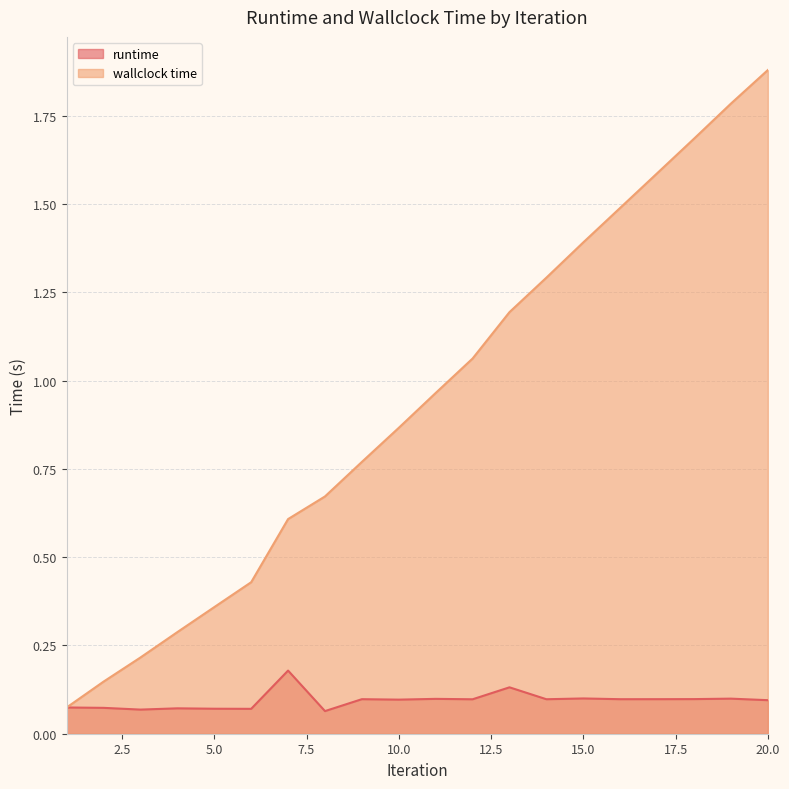

List the labels in order of runtime value, smallest first.

8, 3, 6, 5, 4, 2, 1, 20, 10, 12, 14, 16, 9, 17, 18, 11, 19, 15, 13, 7